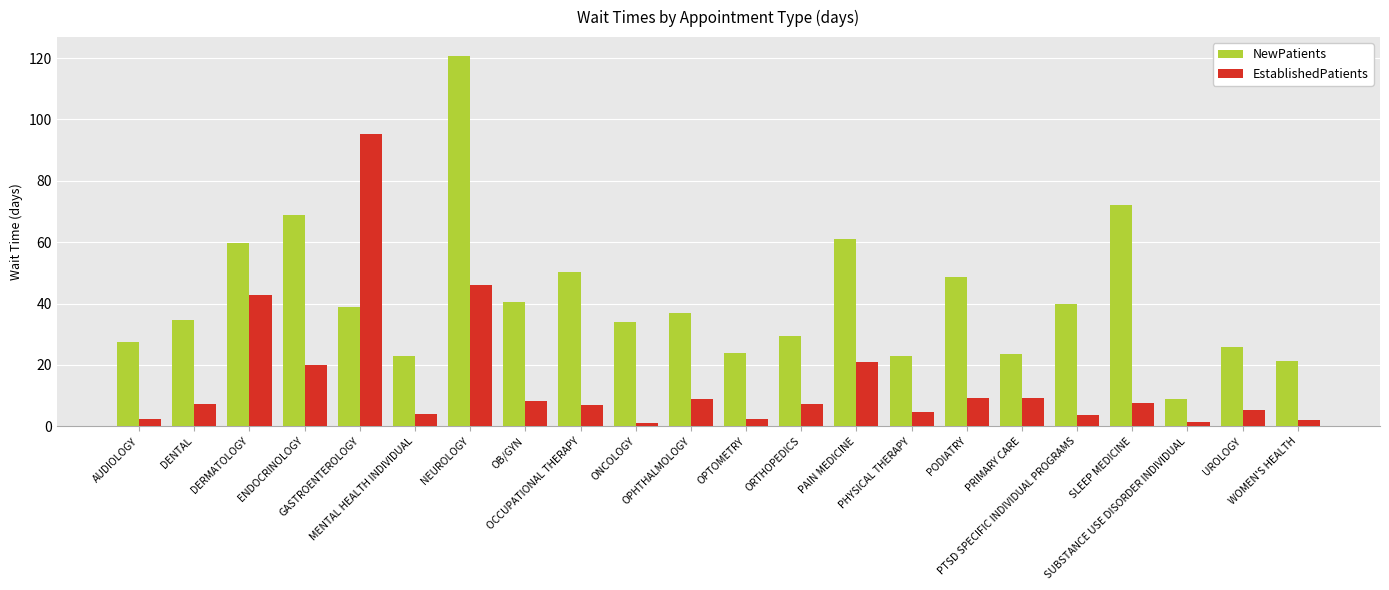

How many distinct data groups are displayed?

2